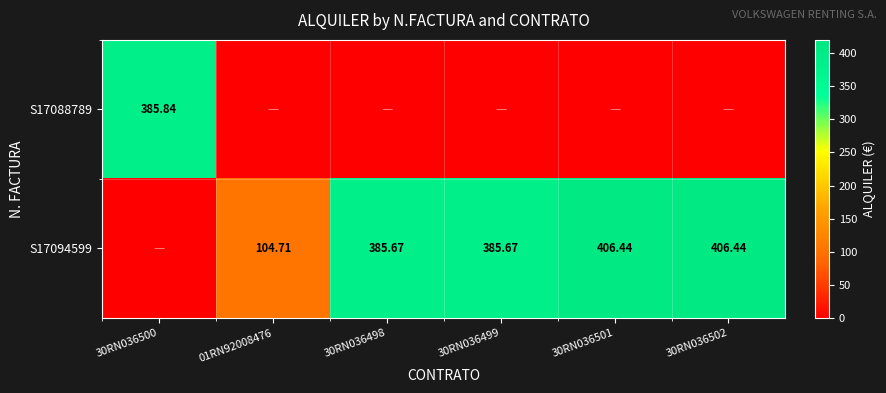

Is the value of S17088789 at 30RN036498 greater than the value of S17094599 at 30RN036500?

No